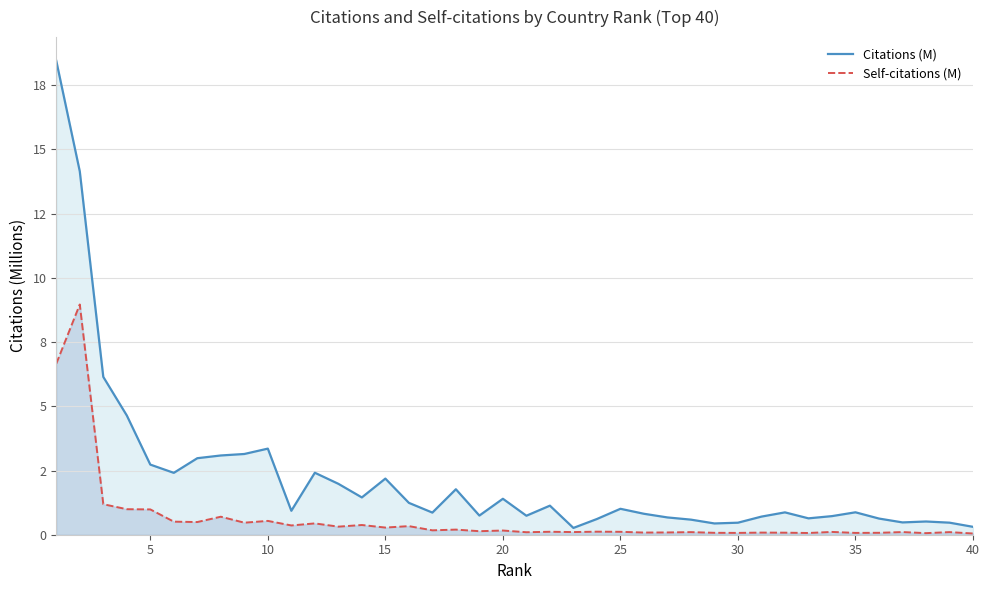

At 10, list the series in order from smallest to largest.

Self-citations (M), Citations (M)